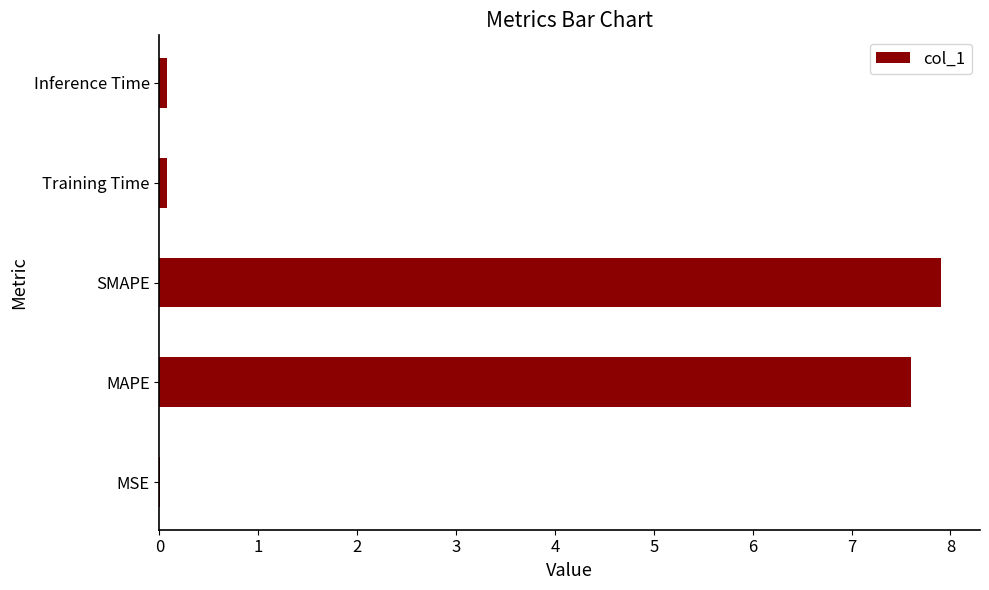

What is the sum of all values?

15.7